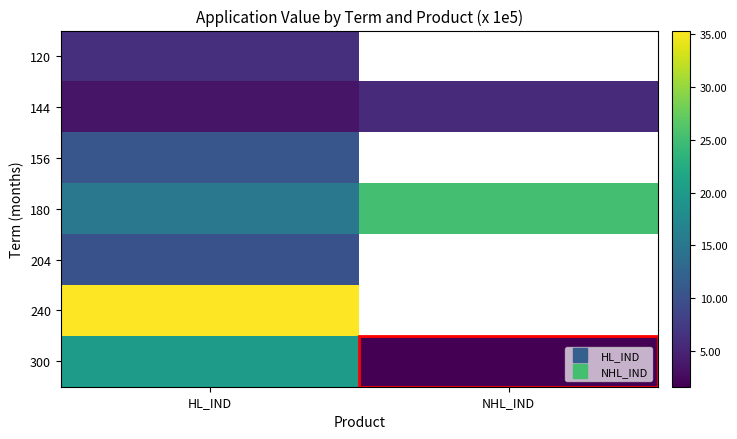

Rank the series by their maximum value, from lowest to highest.

144, 120, 204, 156, 300, 180, 240